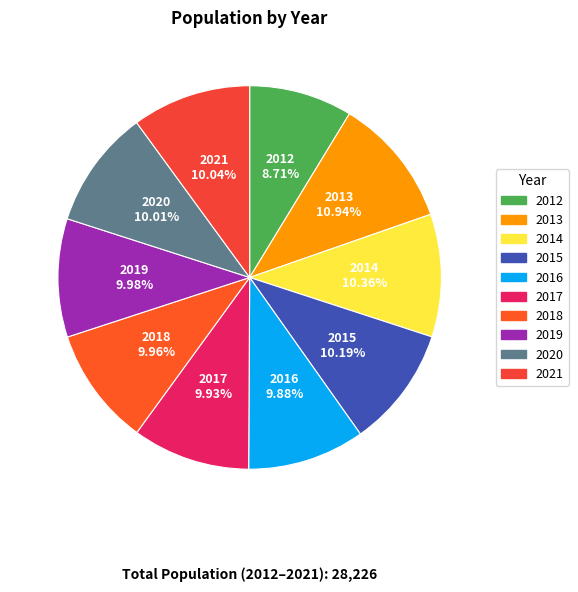

What is the ratio of the value at 2021 to the value at 2017?

1.0